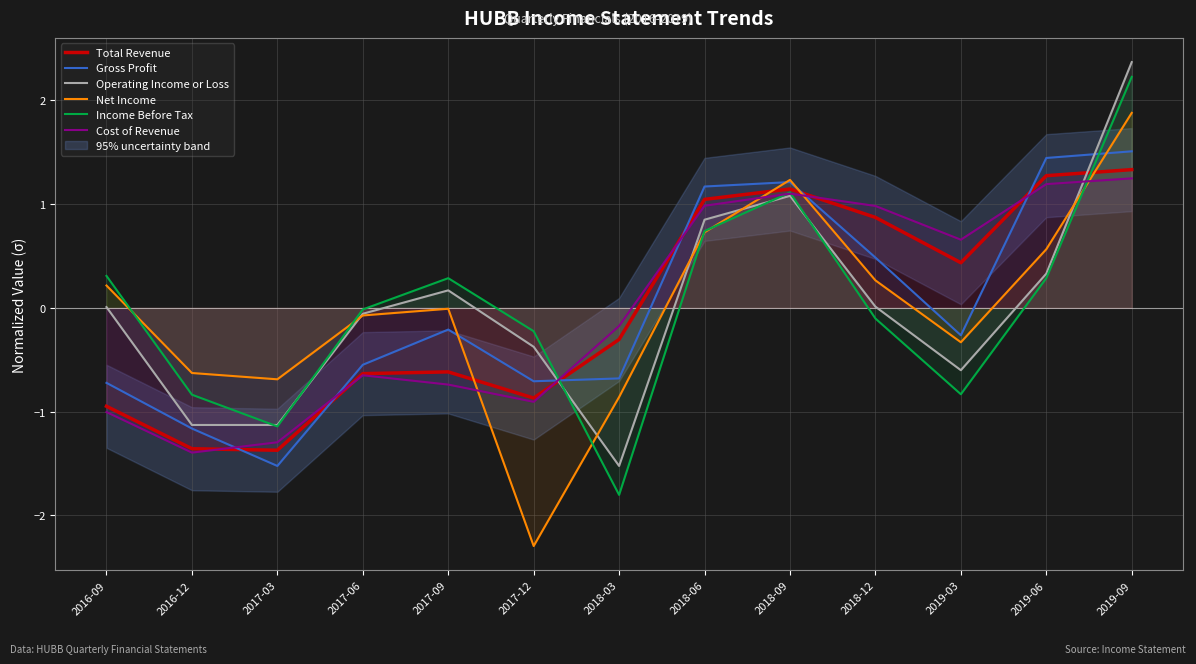

Read the Operating Income or Loss value at 2017-12.

-0.4